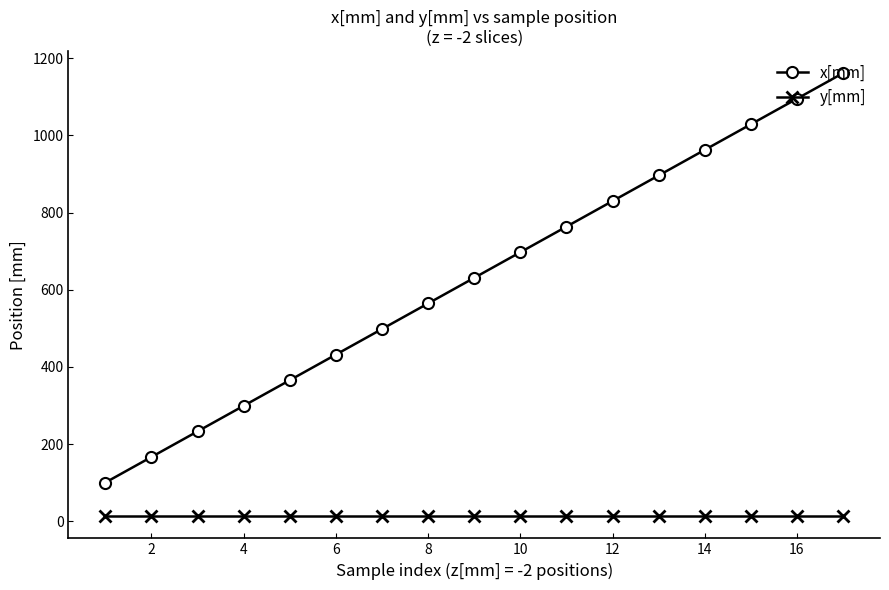

Which series has the widest spread of values?

x[mm]